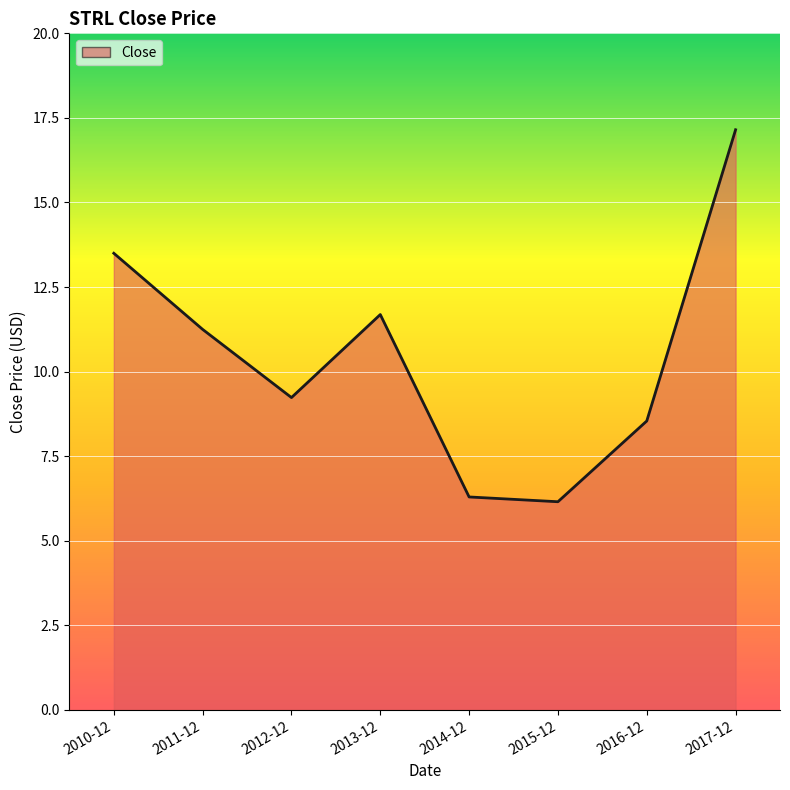

What is the sum of all values?

83.8